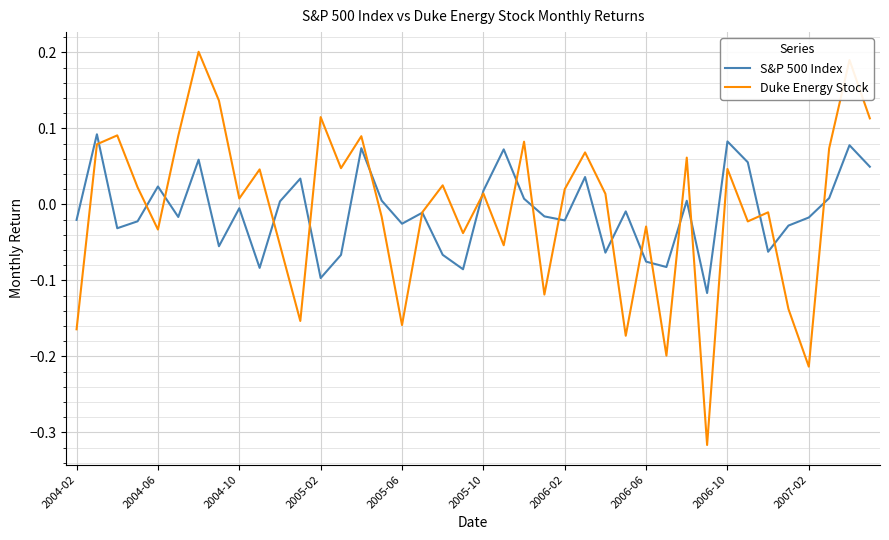

List the series in order of their peak value, lowest first.

S&P 500 Index, Duke Energy Stock